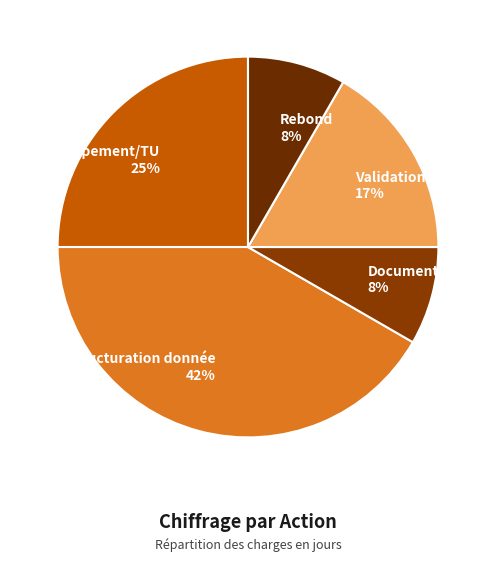

Does Structuration donnée represent more than half of the total?

No